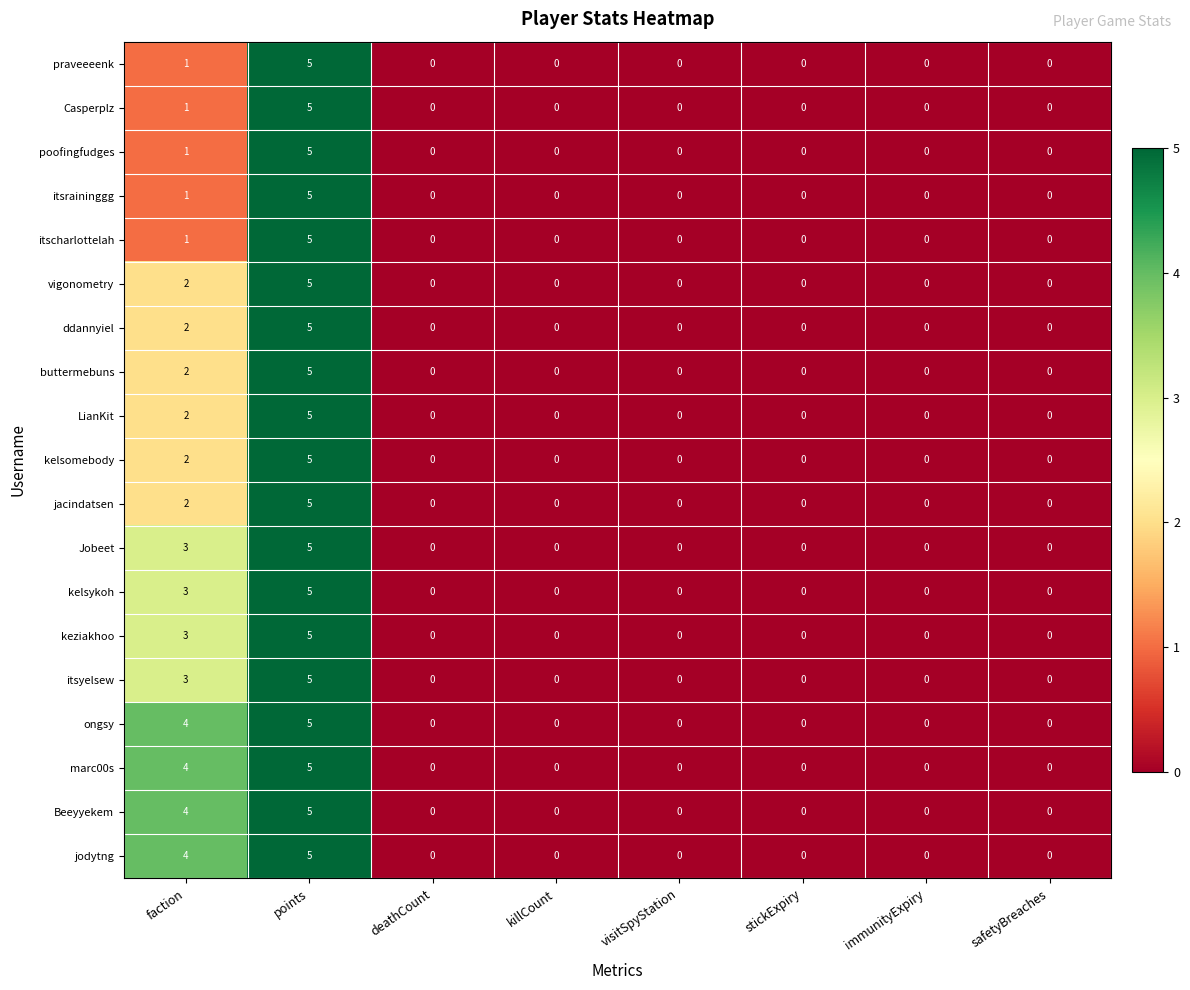

Which category has the highest value in the poofingfudges series?

points